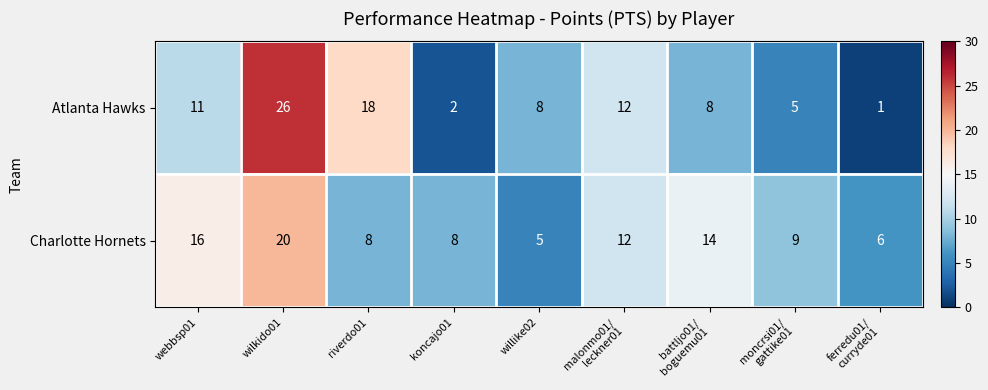

At how many categories does at least one series exceed 4?

9